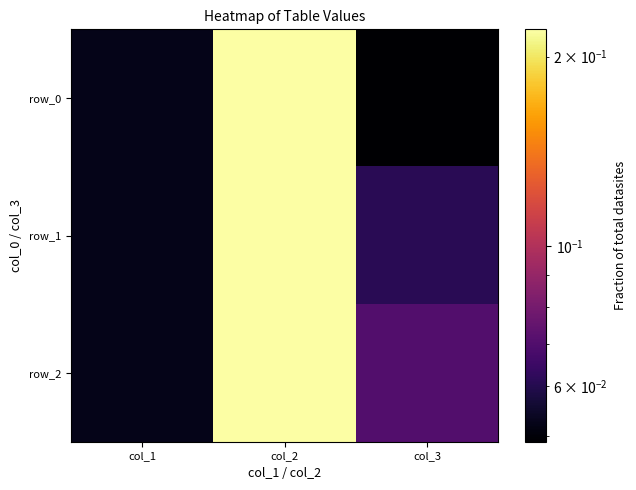

At which category is the sum across all series the highest?

col_2